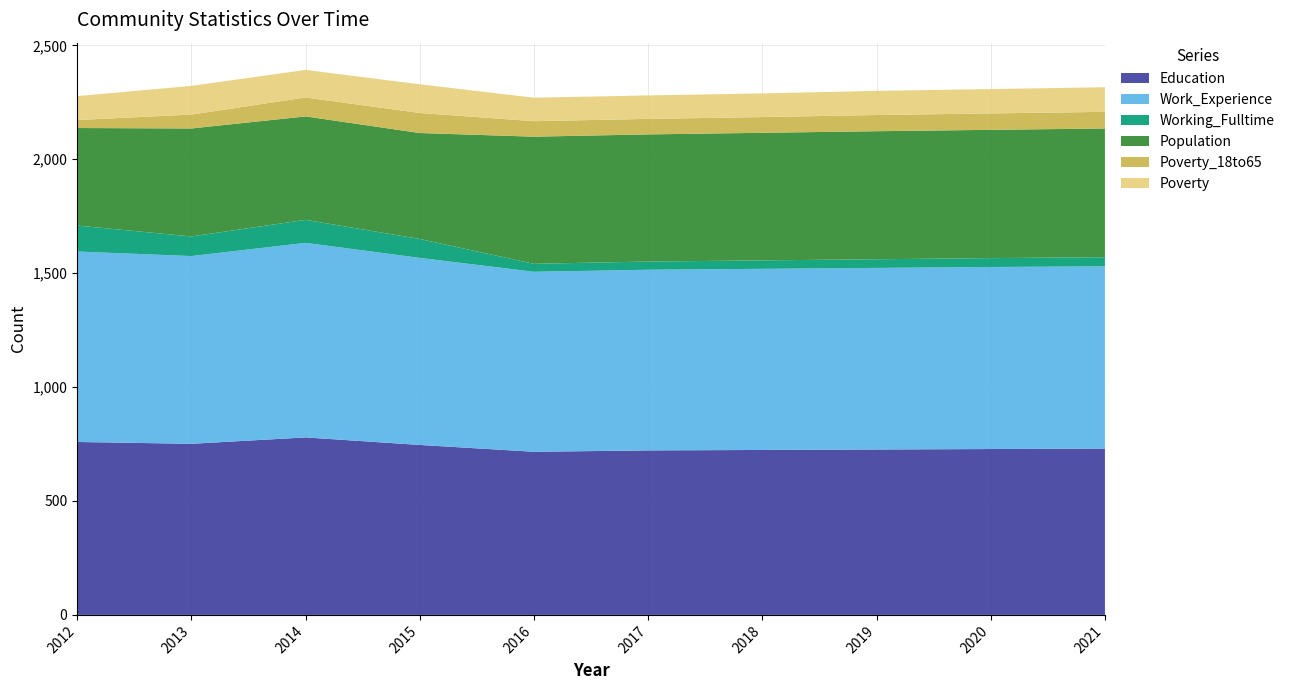

Reading left to right, what are all the values shown in this chart?

Education: 2012=759	2013=751	2014=779	2015=746	2016=716	2017=722	2018=724	2019=726	2020=728	2021=730
Work_Experience: 2012=836	2013=824	2014=854	2015=821	2016=790	2017=793	2018=795	2019=797	2020=799	2021=800
Working_Fulltime: 2012=114	2013=86	2014=101	2015=83	2016=35	2017=36	2018=37	2019=38	2020=39	2021=40
Population: 2012=428	2013=474	2014=454	2015=465	2016=558	2017=558	2018=560	2019=562	2020=563	2021=565
Poverty_18to65: 2012=35	2013=61	2014=83	2015=88	2016=68	2017=68	2018=69	2019=71	2020=72	2021=73
Poverty: 2012=105	2013=126	2014=121	2015=126	2016=103	2017=103	2018=104	2019=106	2020=107	2021=108